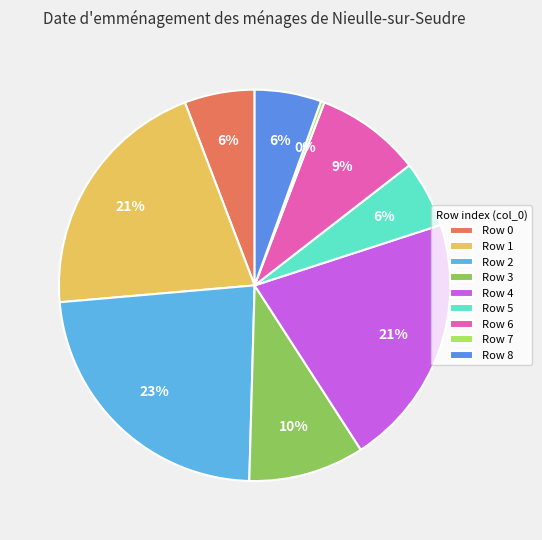

How many segments does this pie chart have?

9